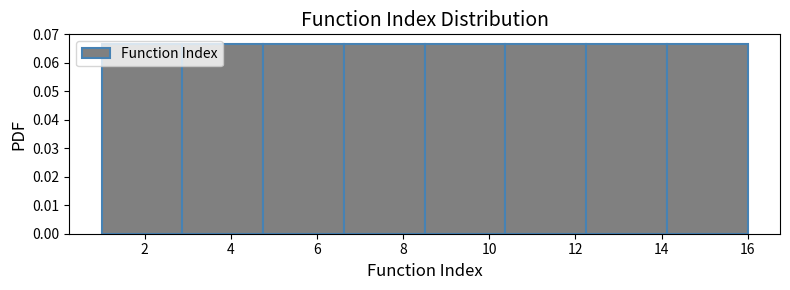

How tall is the bar that spans 4.8 to 6.6 on the x-axis? Neither the bar edges nor the heights are printed on the chart, so give them approximately, as read against the axes.

0.067